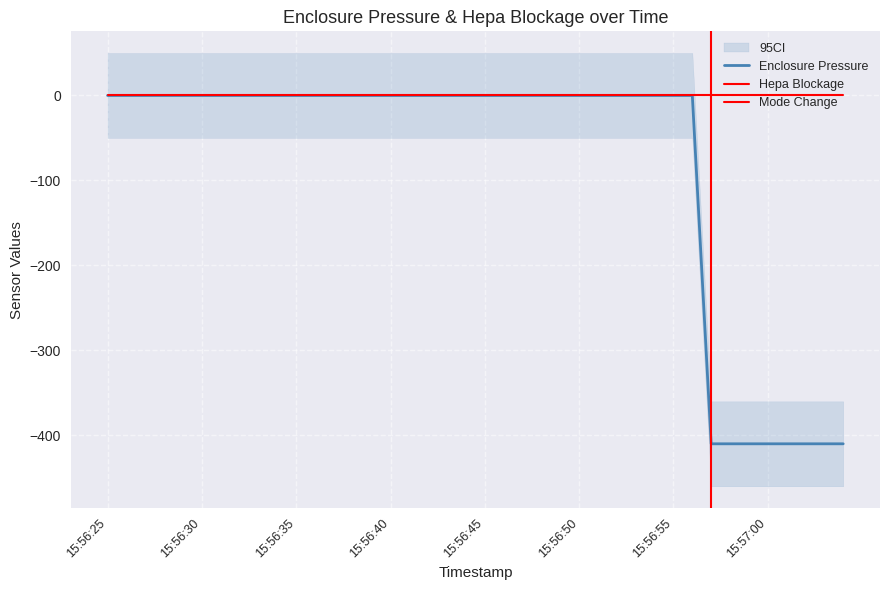

Reading left to right, transcribe all the data shown in this chart.

0.0	0.0	0.0	0.0	0.0	0.0	0.0	0.0	0.0	0.0	0.0	0.0	0.0	0.0	0.0	0.0	0.0	0.0	0.0	0.0	0.0	0.0	0.0	0.0	0.0	0.0	0.0	0.0	0.0	0.0	0.0	0.0	-410.1	-410.1	-410.1	-410.1	-410.1	-410.1	-410.1	-410.1